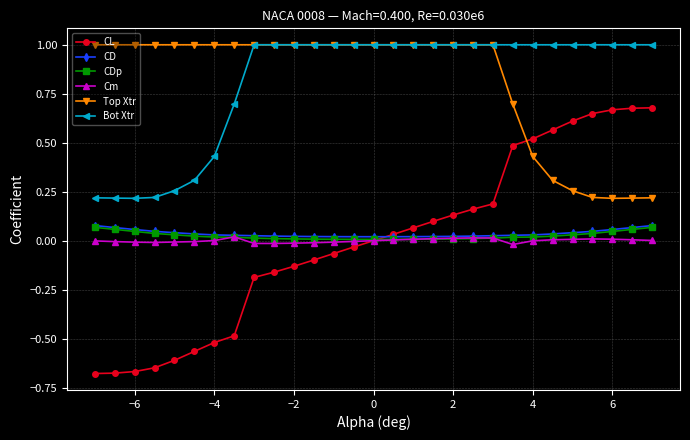

What is the greatest value displayed?

1.0